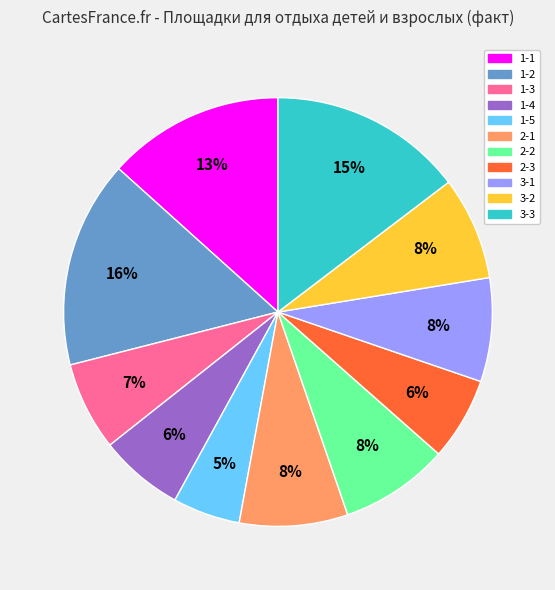

Which category has the biggest portion of the pie?

1-2